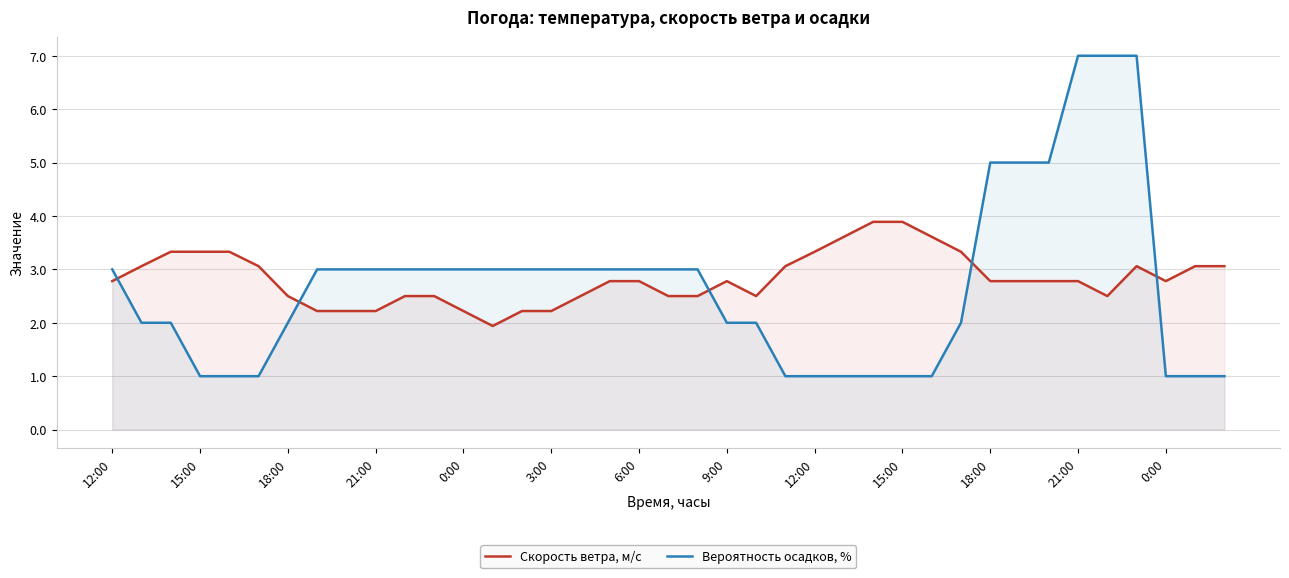

The value of Вероятность осадков, % at 21:00 is 7.0. True or false?

True